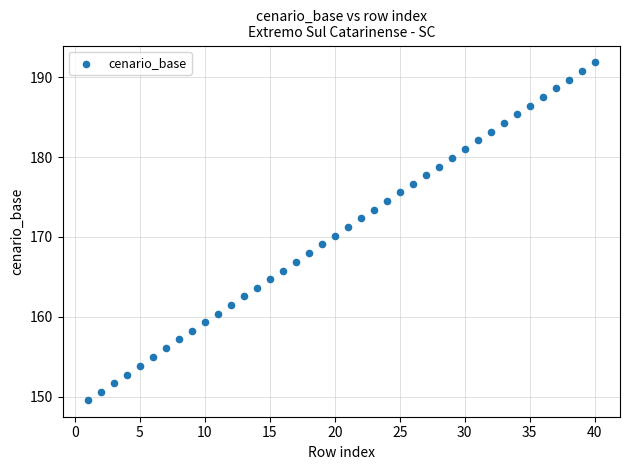

What is the range of Y values (max minus min)?

42.2